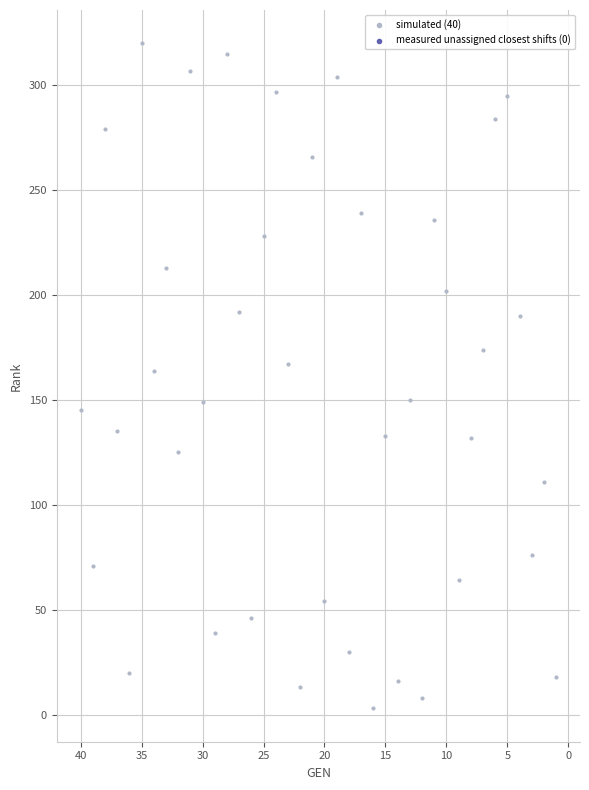

What is the range of X values (max minus min)?

39